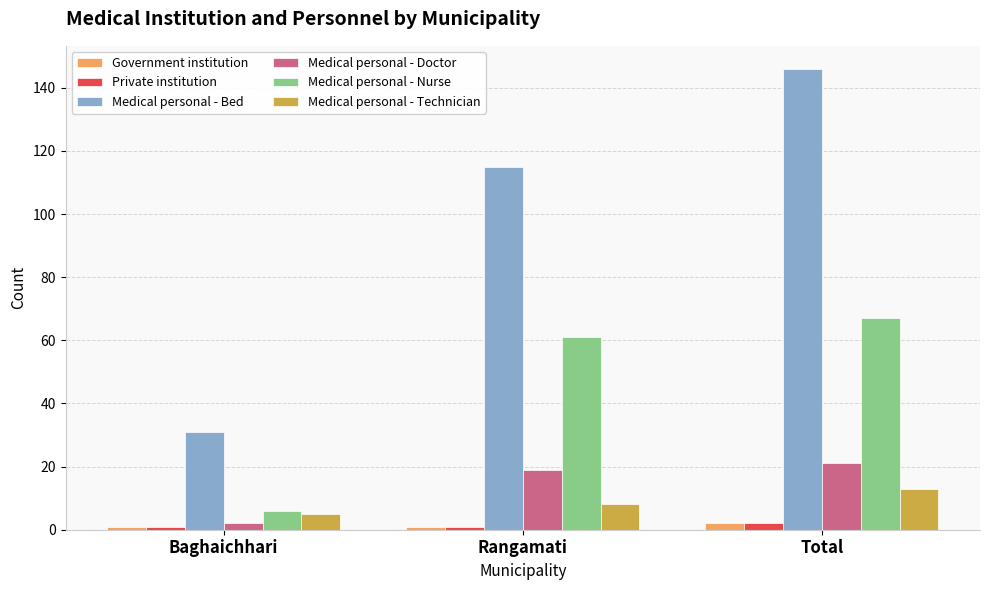

At how many categories does at least one series exceed 46?

2